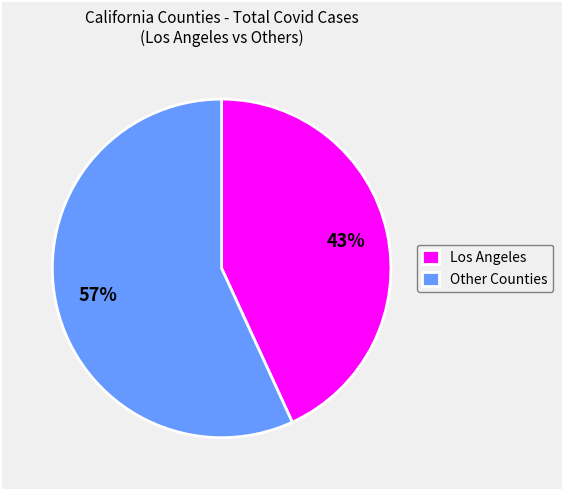

Is the sum of Los Angeles and Other Counties greater than half?

Yes